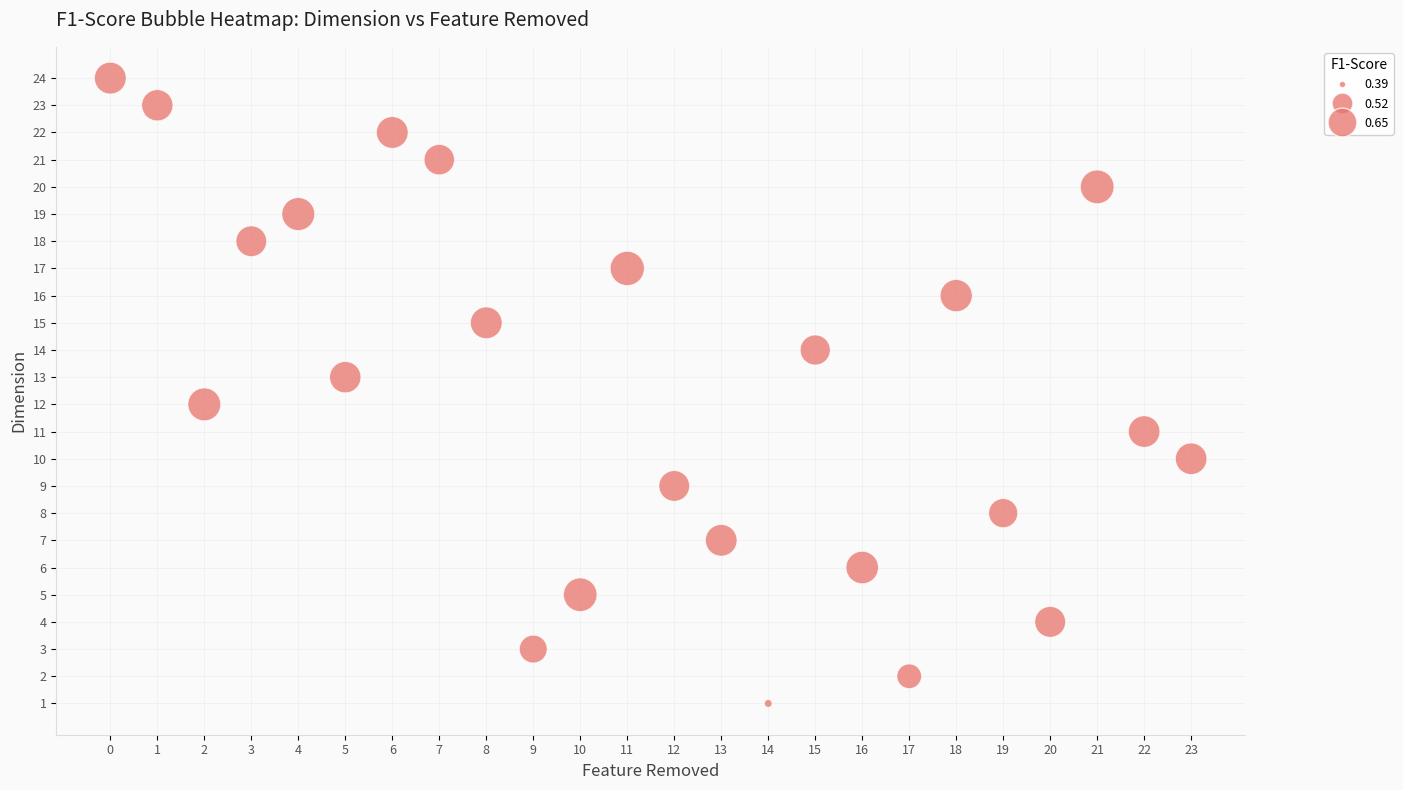

What is the range of X values (max minus min)?

23